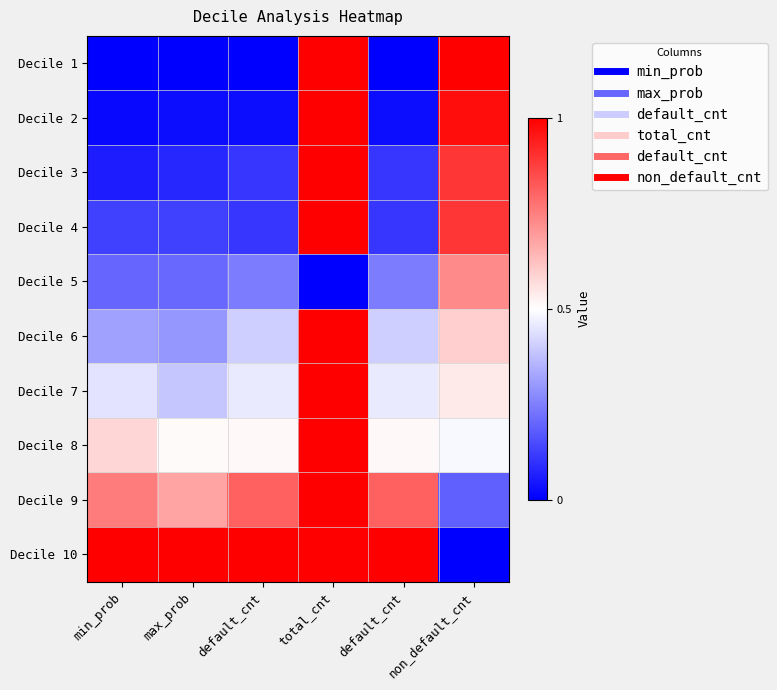

Reading right to left, transcribe all the data shown in this chart.

Decile 1: non_default_cnt=1.0	default_cnt=0.0	total_cnt=1.0	default_cnt=0.0	max_prob=0.0	min_prob=0.0
Decile 2: non_default_cnt=1.0	default_cnt=0.0	total_cnt=1.0	default_cnt=0.0	max_prob=0.0	min_prob=0.0
Decile 3: non_default_cnt=0.9	default_cnt=0.1	total_cnt=1.0	default_cnt=0.1	max_prob=0.1	min_prob=0.1
Decile 4: non_default_cnt=0.9	default_cnt=0.1	total_cnt=1.0	default_cnt=0.1	max_prob=0.1	min_prob=0.1
Decile 5: non_default_cnt=0.7	default_cnt=0.2	total_cnt=0.0	default_cnt=0.2	max_prob=0.2	min_prob=0.2
Decile 6: non_default_cnt=0.6	default_cnt=0.4	total_cnt=1.0	default_cnt=0.4	max_prob=0.3	min_prob=0.3
Decile 7: non_default_cnt=0.5	default_cnt=0.5	total_cnt=1.0	default_cnt=0.5	max_prob=0.4	min_prob=0.4
Decile 8: non_default_cnt=0.5	default_cnt=0.5	total_cnt=1.0	default_cnt=0.5	max_prob=0.5	min_prob=0.6
Decile 9: non_default_cnt=0.2	default_cnt=0.8	total_cnt=1.0	default_cnt=0.8	max_prob=0.7	min_prob=0.8
Decile 10: non_default_cnt=0.0	default_cnt=1.0	total_cnt=1.0	default_cnt=1.0	max_prob=1.0	min_prob=1.0